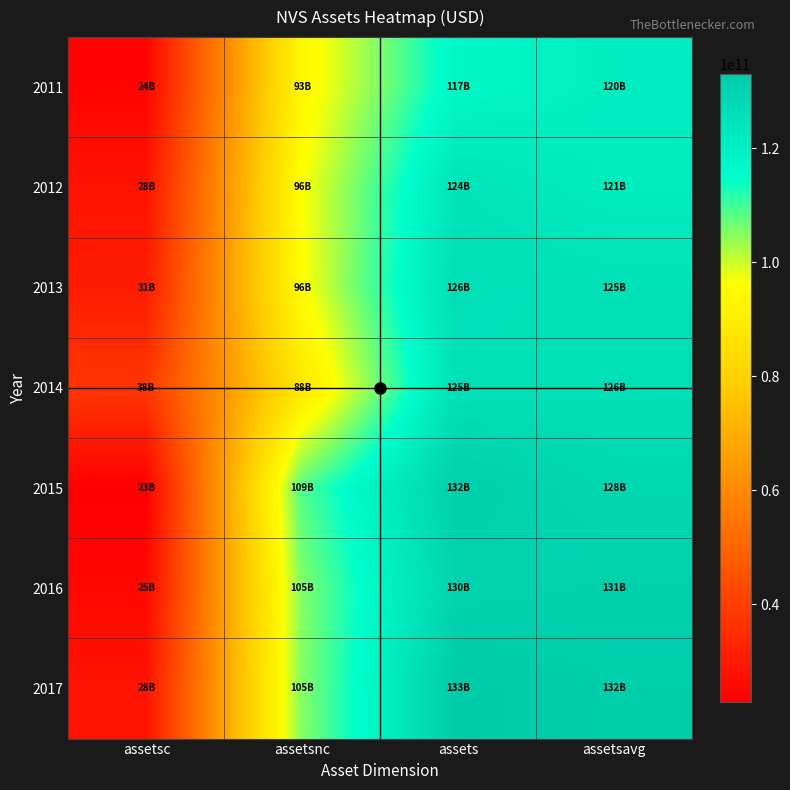

What is the difference between the highest and lowest values at assetsc?

14716000000